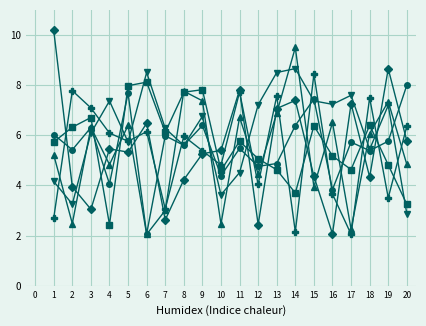

What is the total value across all series at 5?

38.9